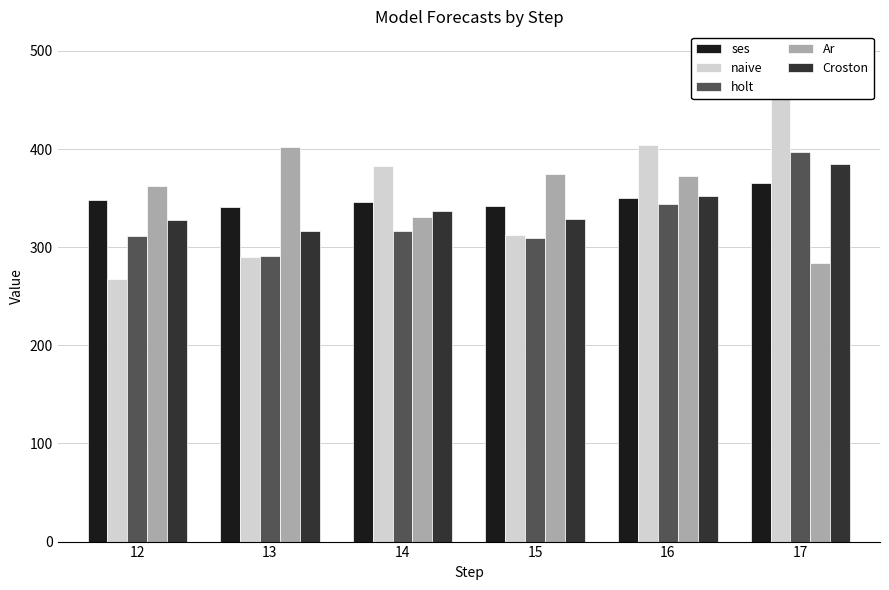

What is the difference between the Croston values at 14 and 13?

20